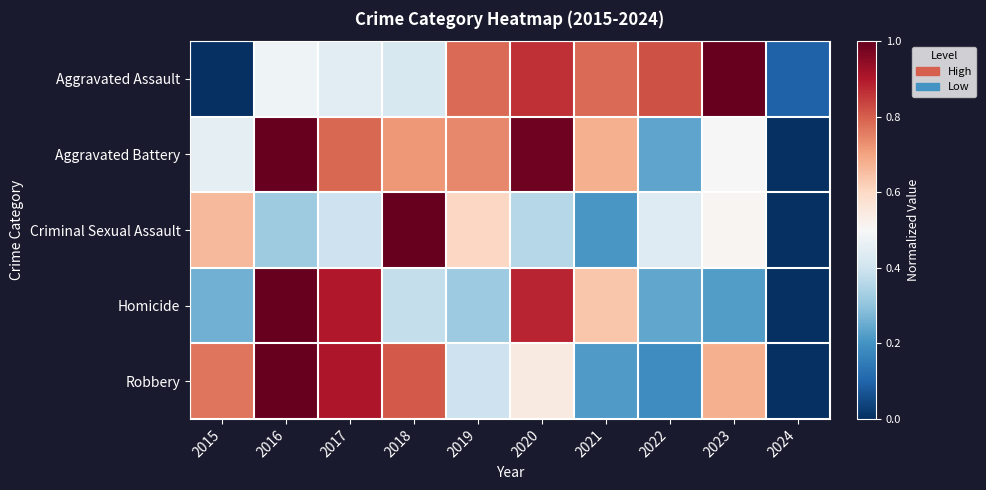

At which category is the sum across all series the highest?

2016